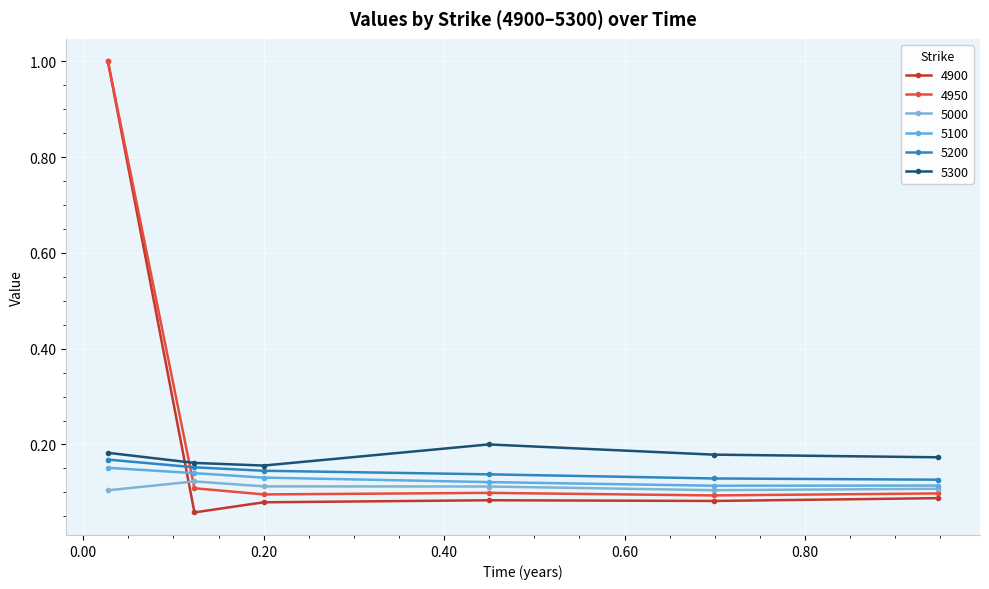

How many lines are shown in the chart?

6